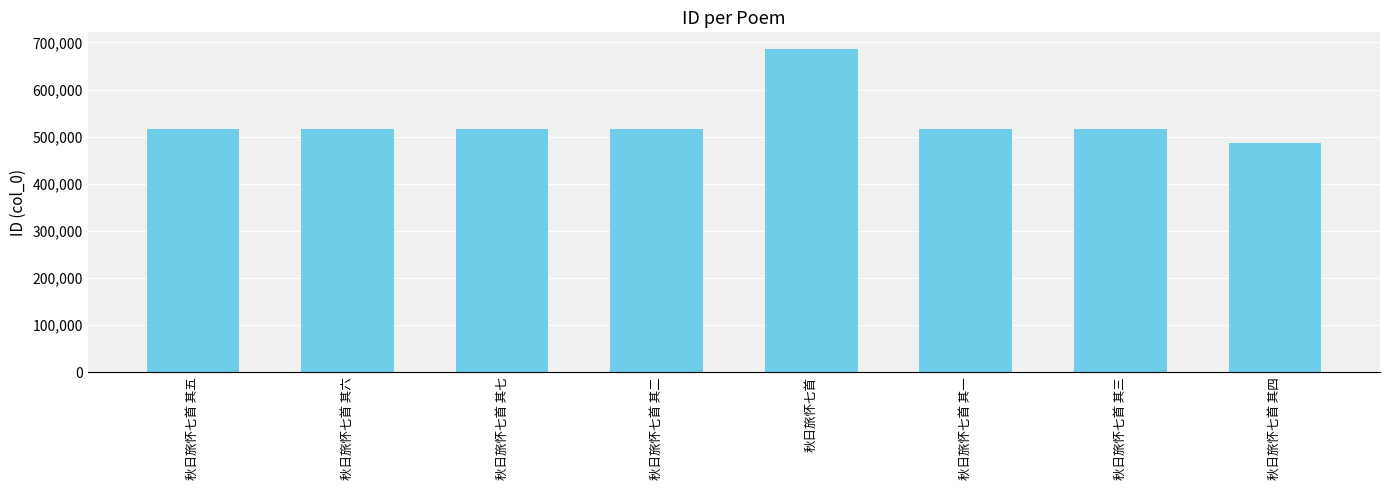

What is the maximum value shown in the chart?

687125